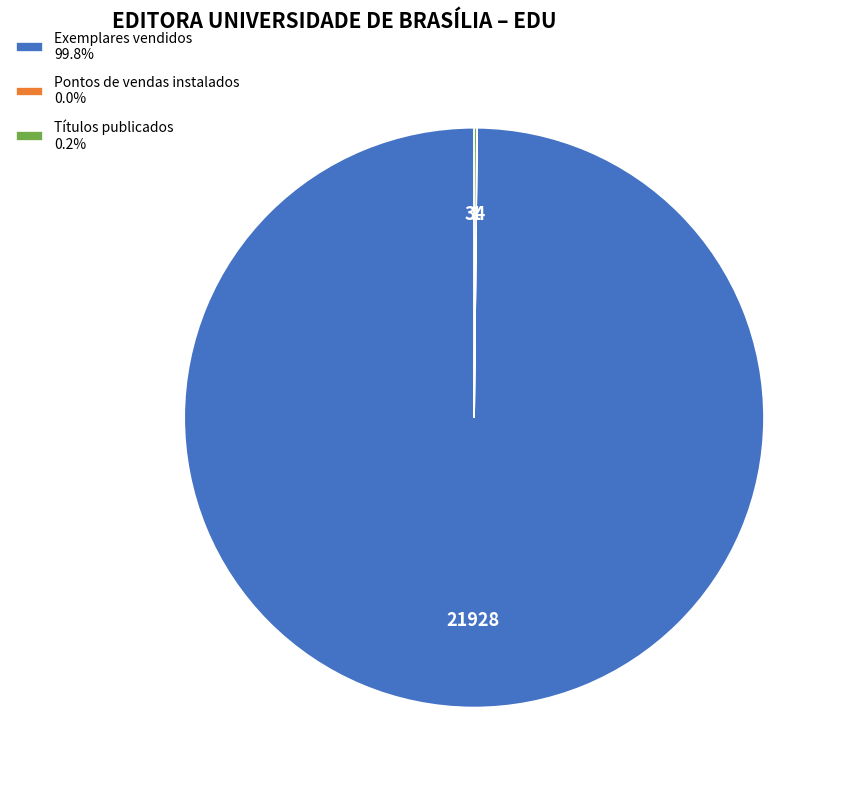

Is Exemplares vendidos 99.8% the majority of the pie?

Yes